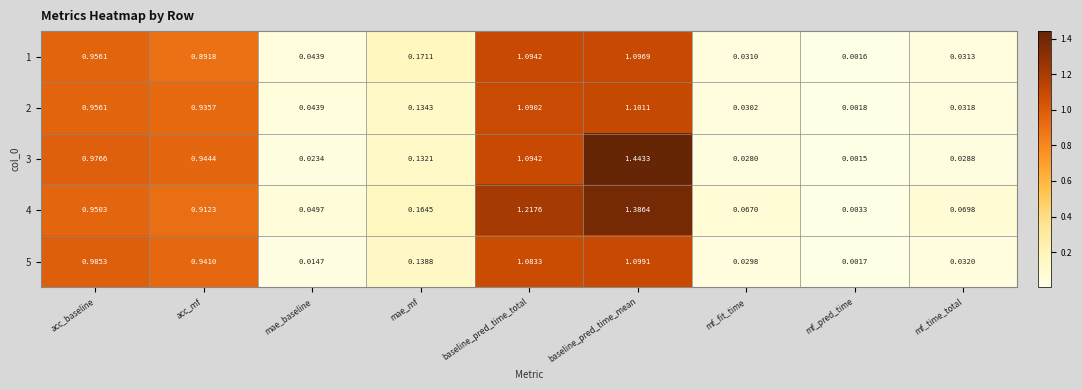

At which category is the sum across all series the highest?

baseline_pred_time_mean